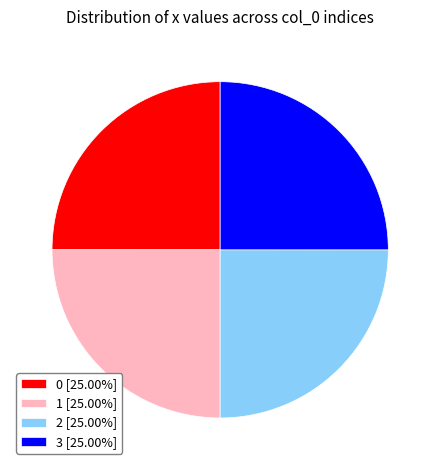

How many segments does this pie chart have?

4